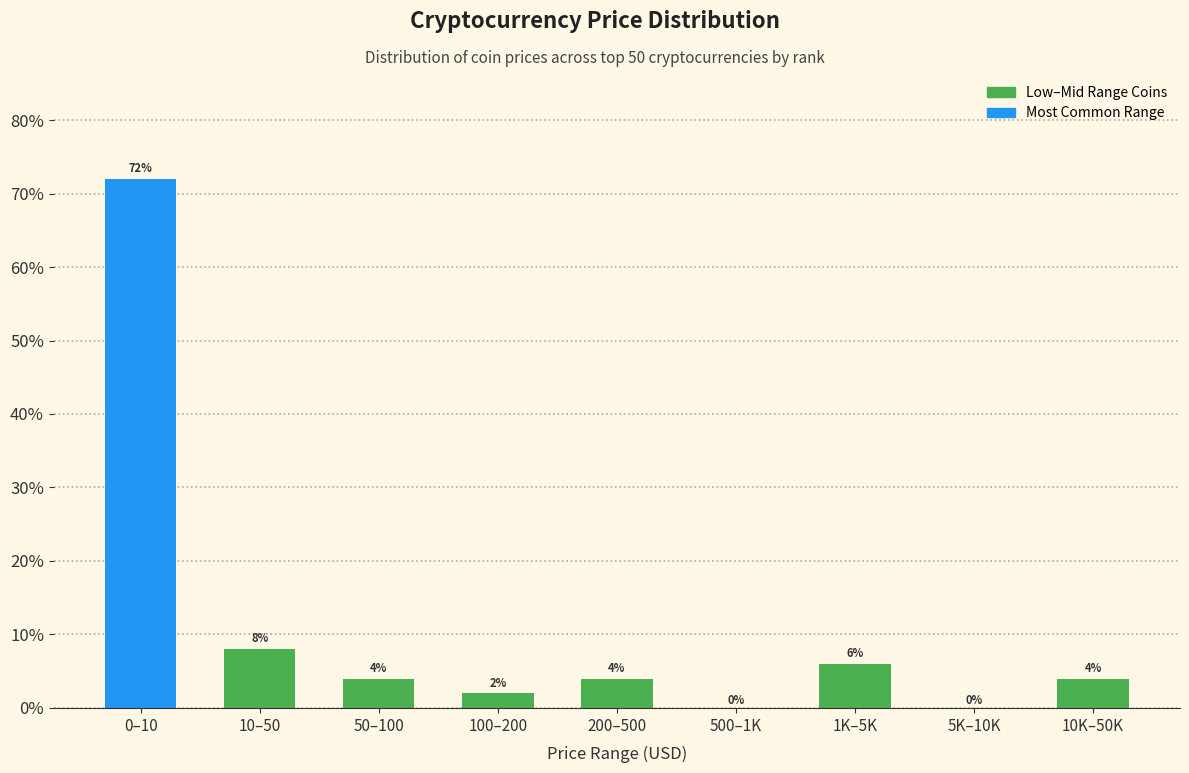

Reading left to right, extract all data points from this chart.

0–10=72	10–50=8	50–100=4	100–200=2	200–500=4	500–1K=0	1K–5K=6	5K–10K=0	10K–50K=4